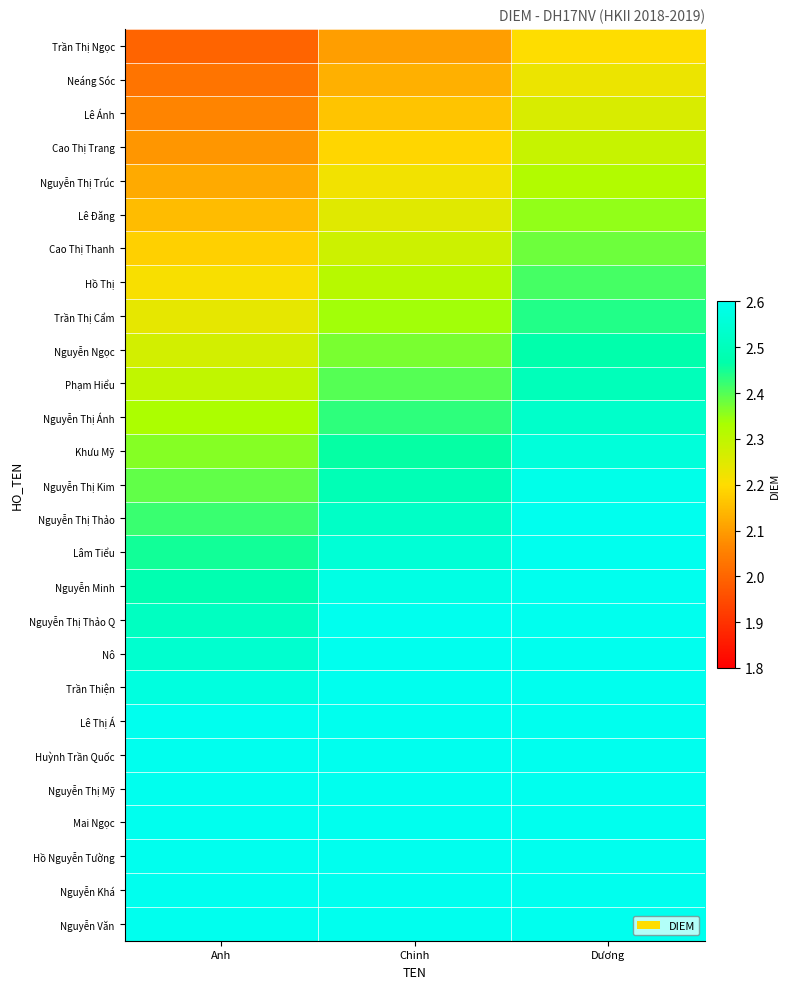

At which category is the sum across all series the highest?

Dương